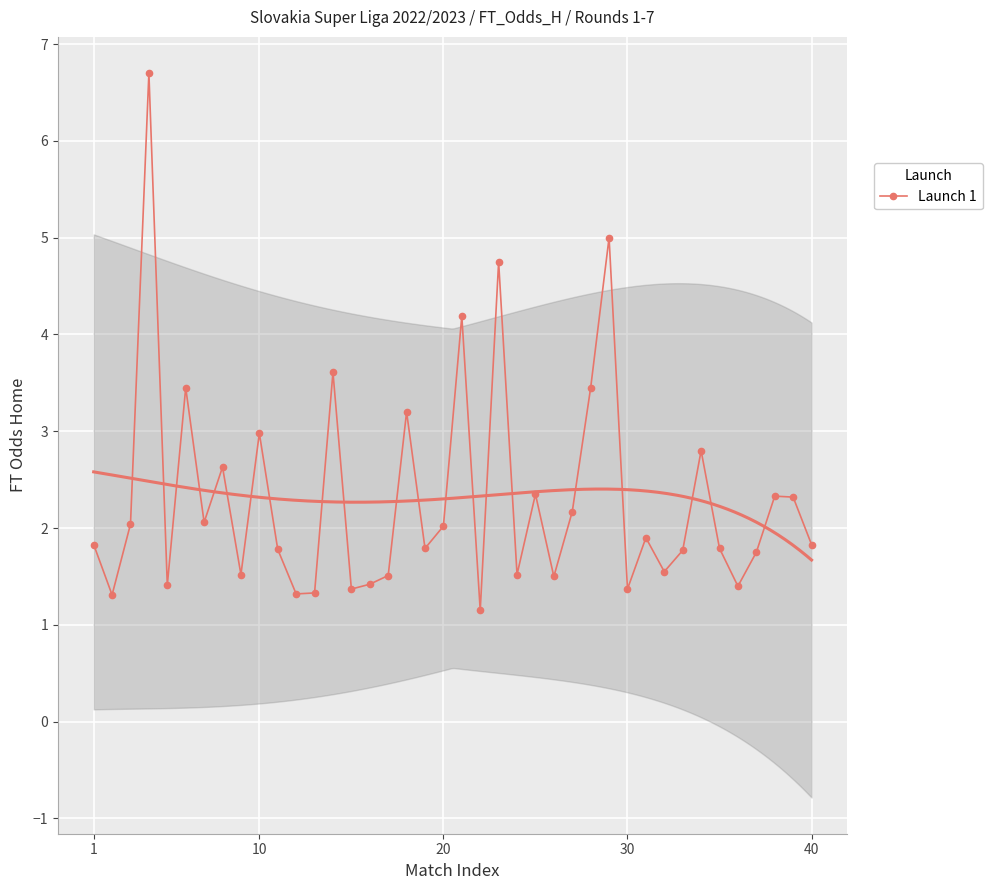

Reading right to left, list all the values displayed in this chart.

1.8	2.3	2.3	1.8	1.4	1.8	2.8	1.8	1.6	1.9	1.4	5.0	3.5	2.2	1.5	2.4	1.5	4.8	1.1	4.2	2.0	1.8	3.2	1.5	1.4	1.4	3.6	1.3	1.3	1.8	3.0	1.5	2.6	2.1	3.5	1.4	6.7	2.0	1.3	1.8